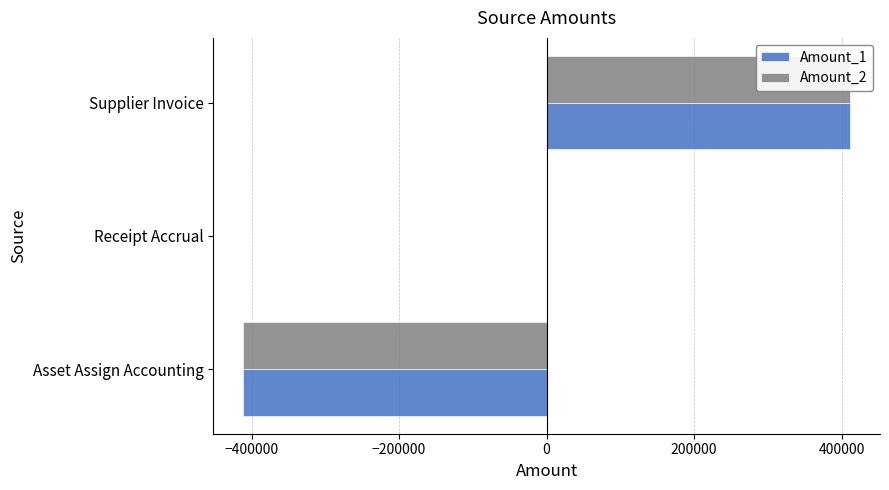

How many bars are there in each group?

2